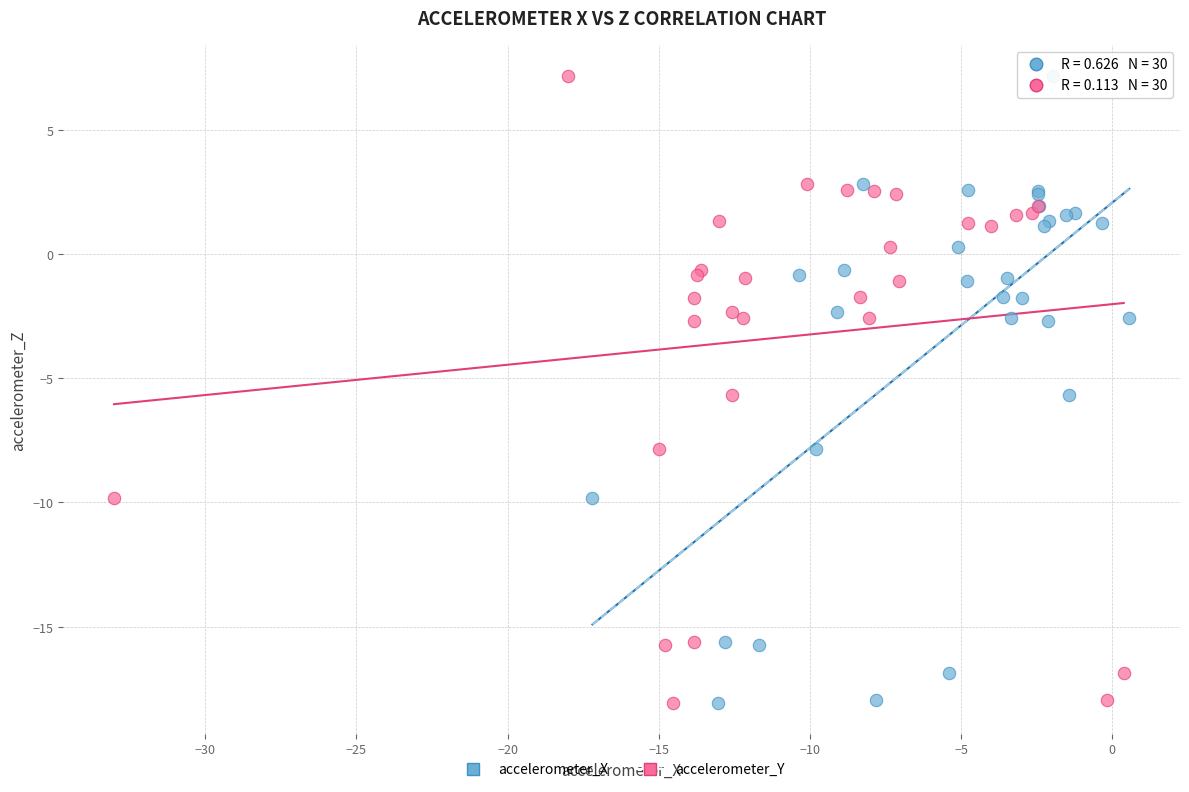

What are all the series names shown in the legend?

accelerometer_X, accelerometer_Y